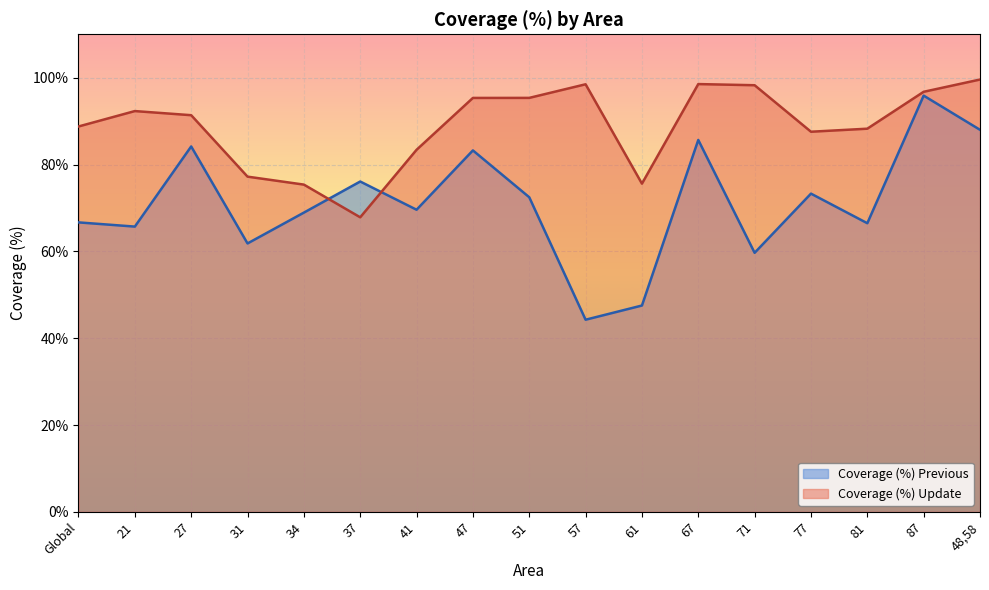

Which series has the largest total across all categories?

Coverage (%) Update